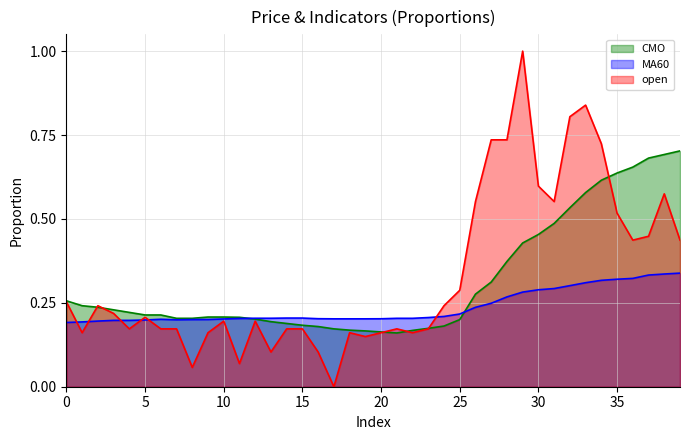

In MA60, how many points are lower than both neighbors (excluding endpoints)?

1